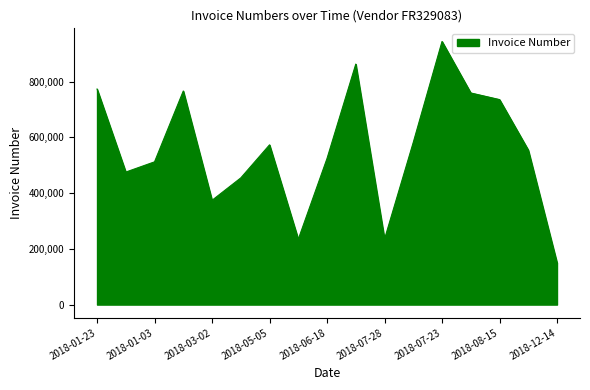

What is the minimum value shown in the chart?

149871